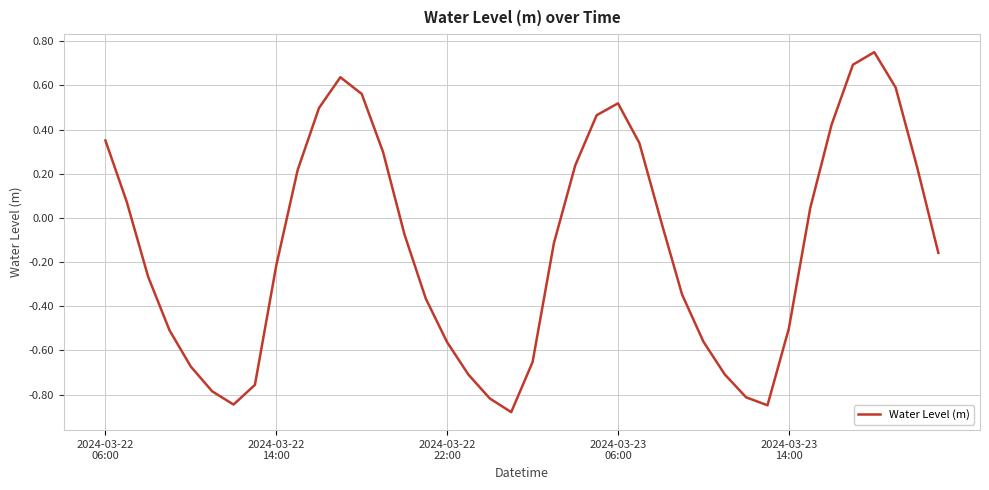

Is this an area chart (filled region under the line)?

No